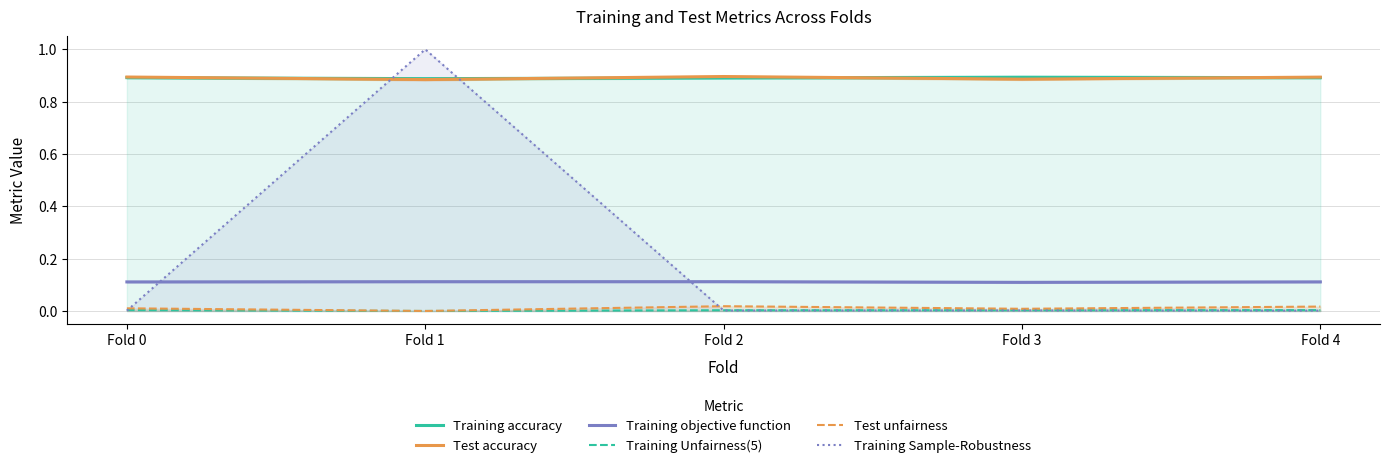

Which series changed the most between Fold 0 and Fold 4?

Test unfairness